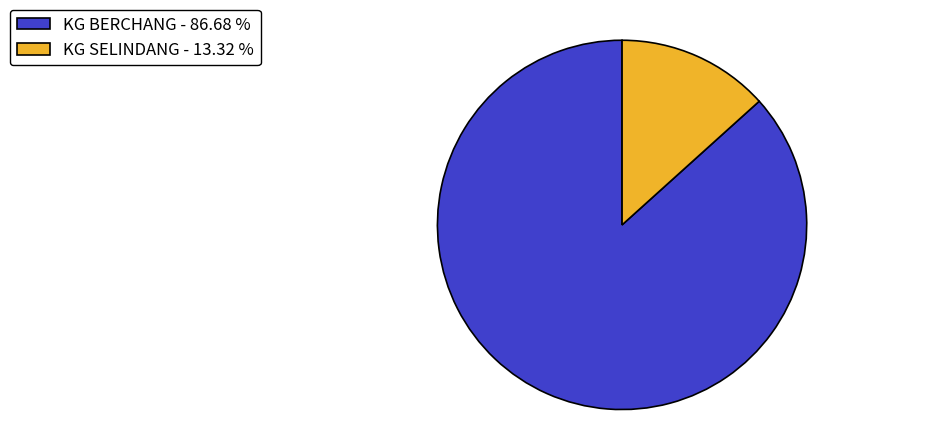

Which slice is the smallest?

KG SELINDANG